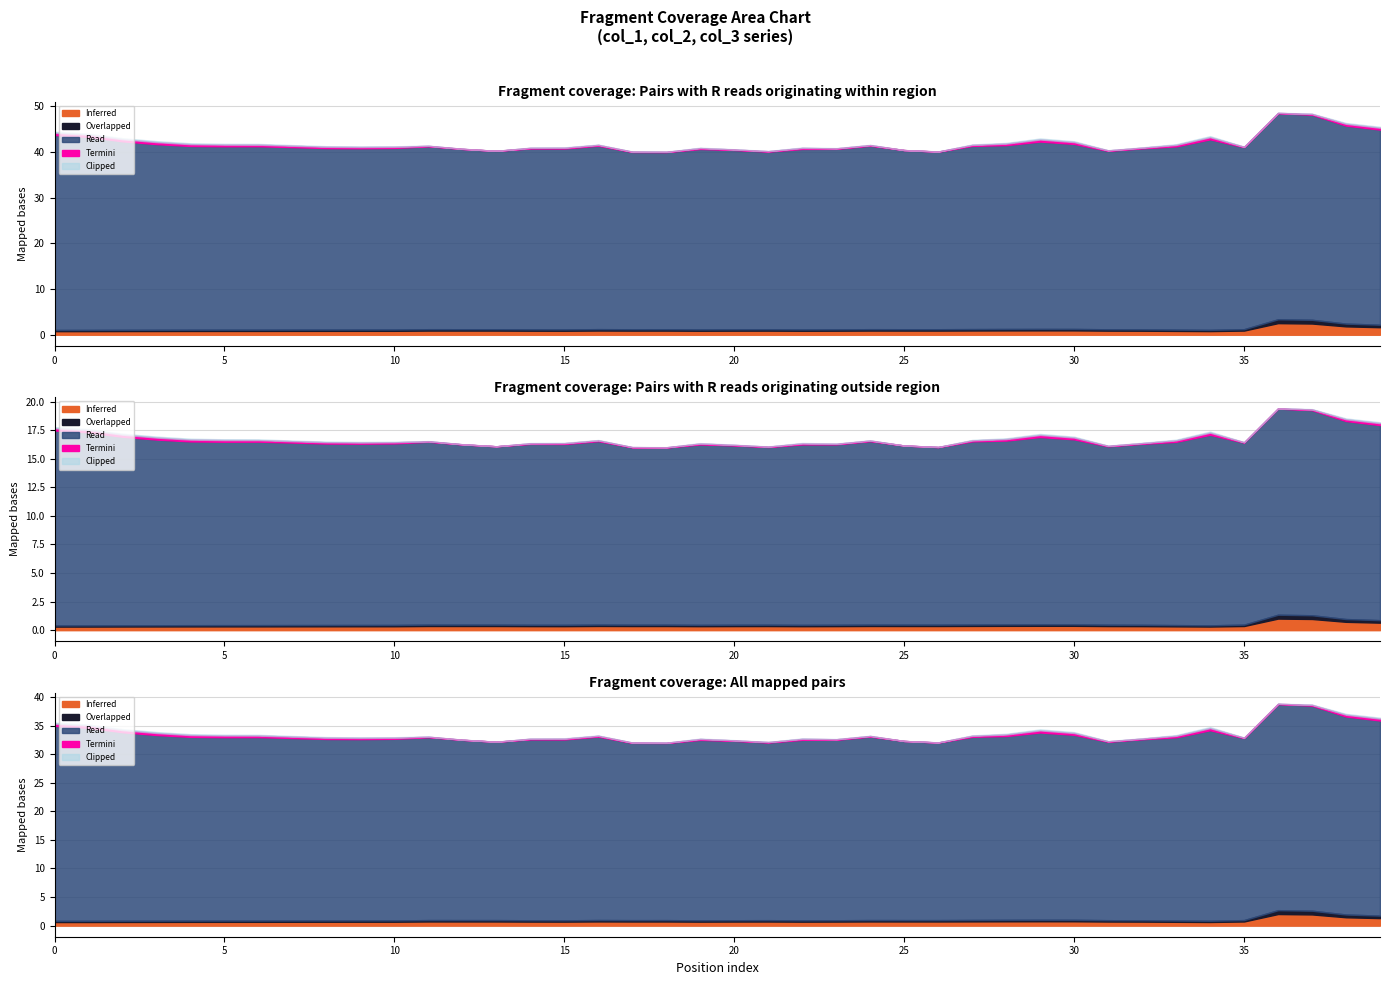

True or false: col_2 and col_3 intersect in this chart.

False